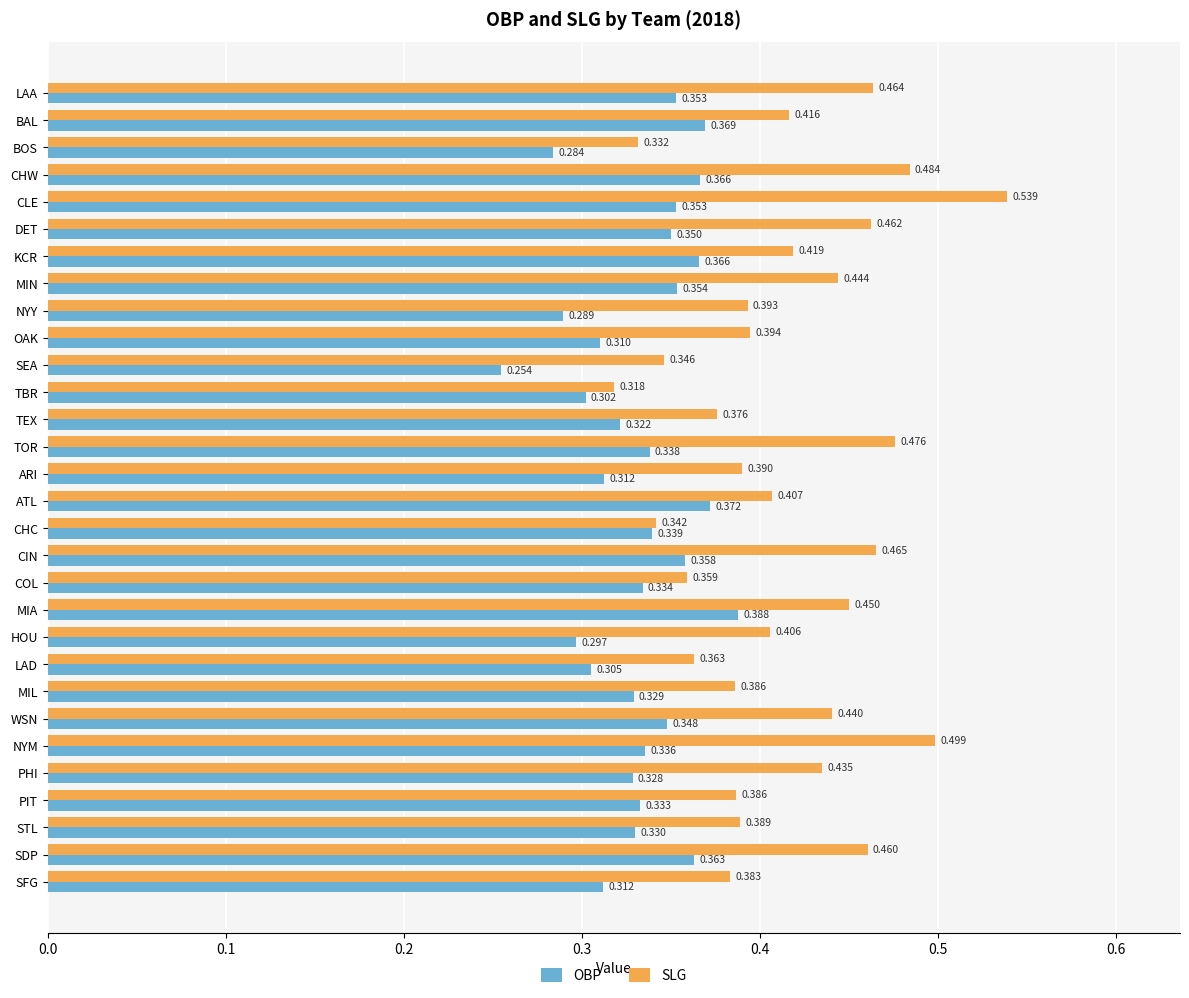

Rank the series by their average value, from highest to lowest.

SLG, OBP